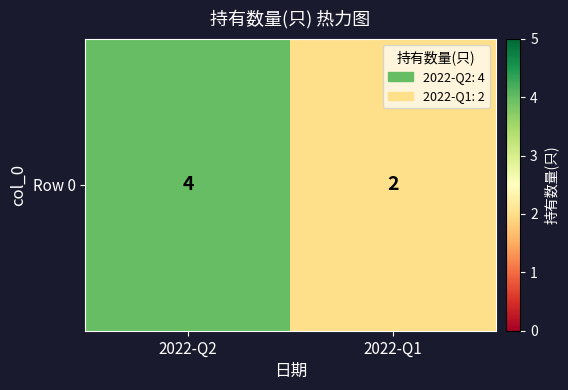

The chart shows a value of 5 at 2022-Q2. True or false?

False